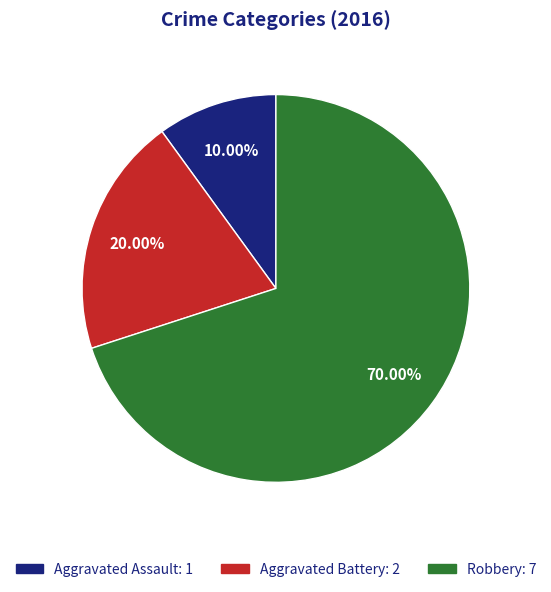

Count the number of slices in the pie.

3